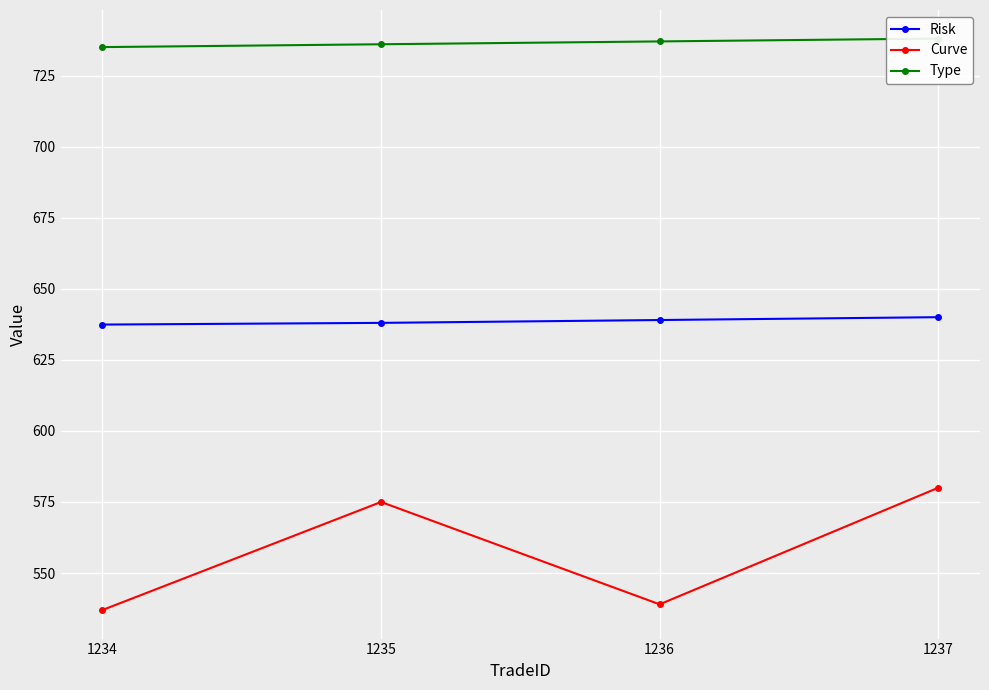

The value of Type at 1234 is 735.0. True or false?

True